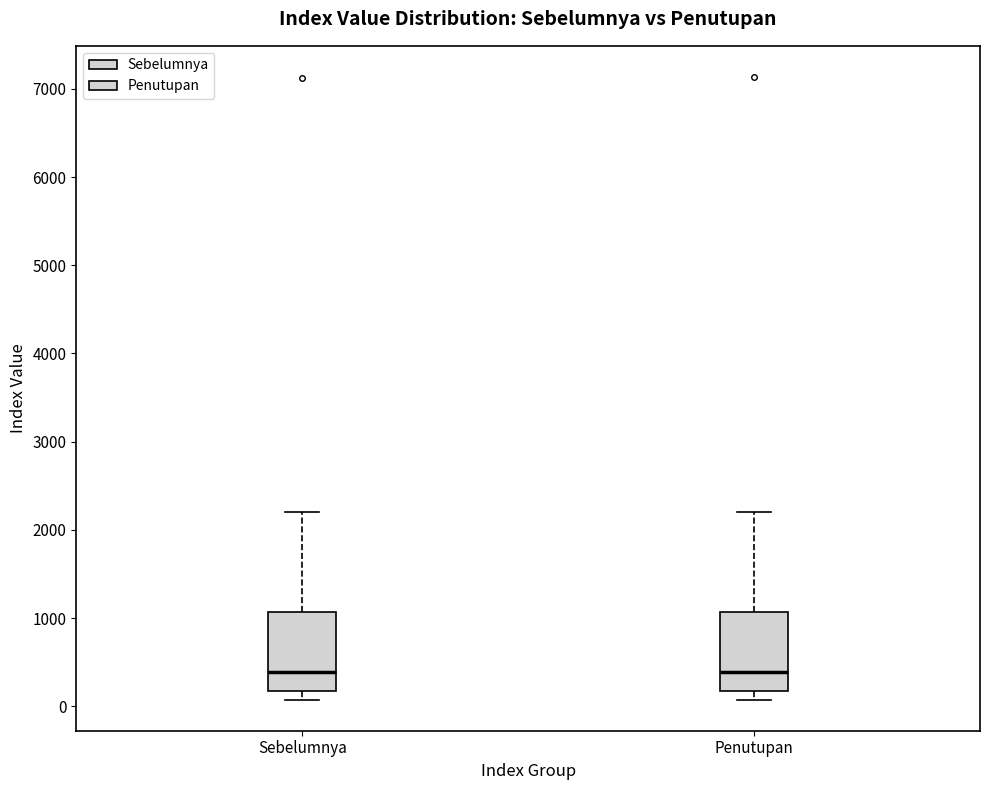

Reading left to right, read every box against the y-axis: the position of its median line, the range the box covers, and the ends of its whiskers. The values are not printed on the chart, so give them approximately, as read against the axis.

Sebelumnya: median 400, box 200 to 1100, whiskers 100 to 2200
Penutupan: median 400, box 200 to 1100, whiskers 100 to 2200